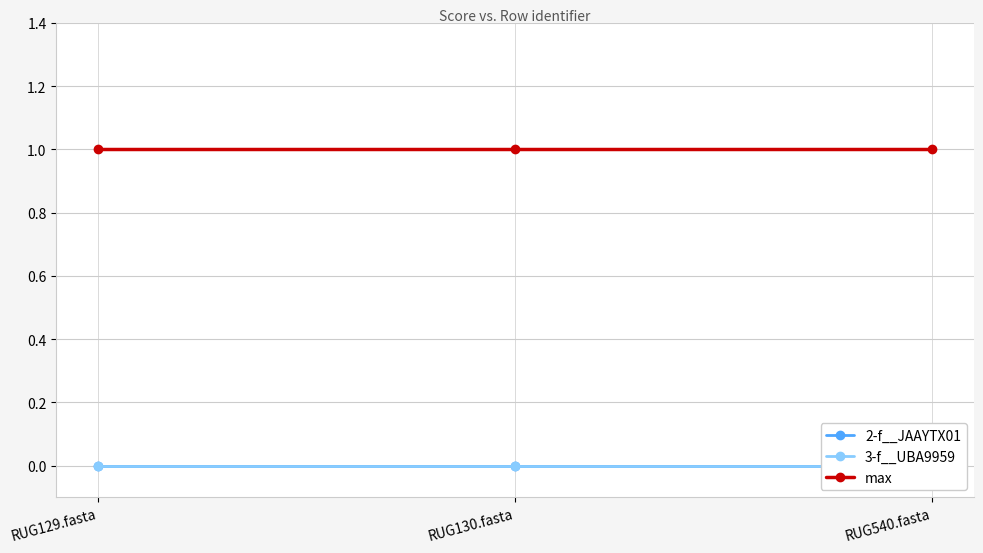

Is the value of 2-f__JAAYTX01 at RUG130.fasta greater than the value of 3-f__UBA9959 at RUG540.fasta?

No